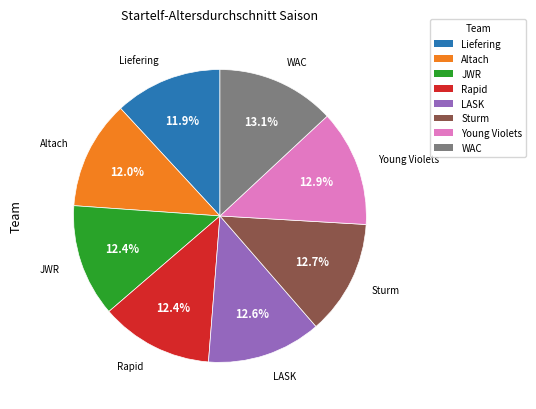

Is there a majority slice in this chart?

No